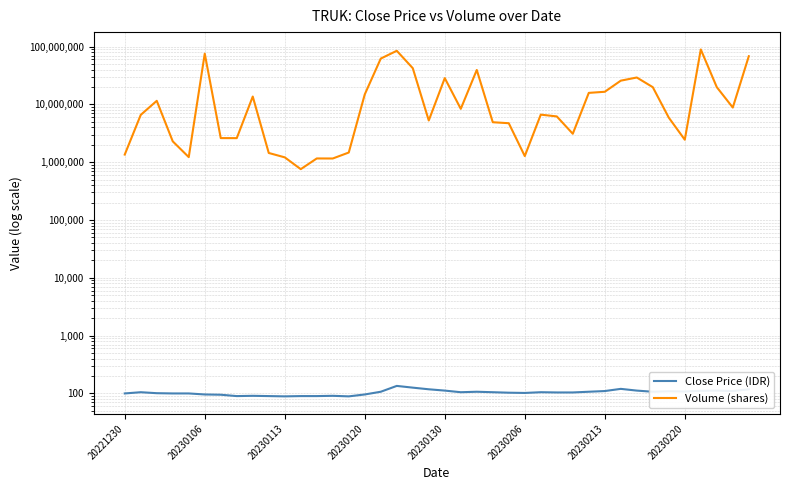

Is it true that Close Price (IDR) equals 166 at 18?

False